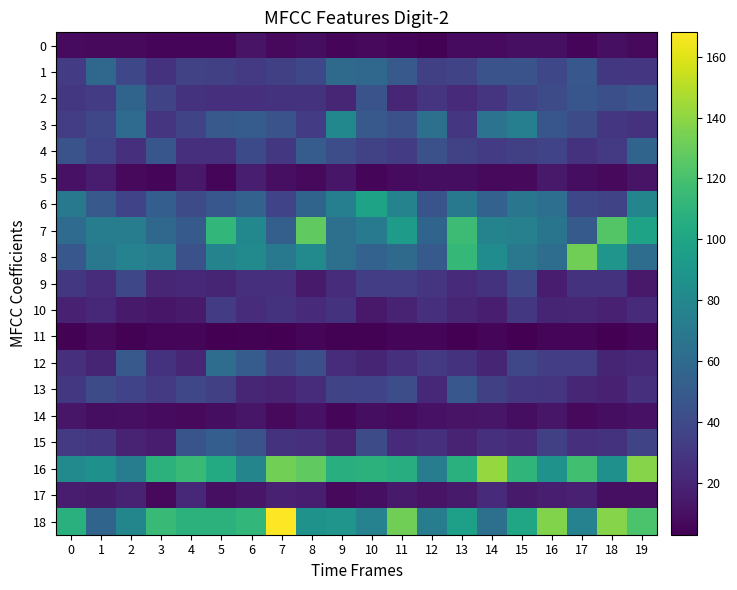

Reading right to left, what are all the values shown in this chart?

0: 19=7	18=10	17=5	16=10	15=10	14=8	13=8	12=4	11=5	10=7	9=6	8=9	7=7	6=12	5=5	4=5	3=6	2=7	1=7	0=8
1: 19=29	18=30	17=48	16=39	15=45	14=45	13=37	12=34	11=49	10=59	9=60	8=39	7=34	6=31	5=34	4=35	3=27	2=39	1=58	0=32
2: 19=47	18=43	17=47	16=41	15=37	14=28	13=23	12=28	11=21	10=45	9=21	8=27	7=27	6=25	5=25	4=27	3=37	2=56	1=32	0=30
3: 19=27	18=29	17=41	16=47	15=74	14=66	13=29	12=64	11=44	10=49	9=80	8=32	7=45	6=51	5=49	4=37	3=28	2=61	1=38	0=33
4: 19=56	18=31	17=27	16=36	15=34	14=32	13=35	12=44	11=32	10=35	9=42	8=51	7=30	6=40	5=25	4=25	3=47	2=26	1=36	0=45
5: 19=12	18=7	17=9	16=14	15=7	14=7	13=9	12=9	11=8	10=6	9=13	8=7	7=10	6=17	5=6	4=14	3=6	2=7	1=16	0=11
6: 19=79	18=37	17=39	16=63	15=68	14=55	13=70	12=46	11=77	10=99	9=74	8=56	7=36	6=55	5=48	4=41	3=52	2=36	1=49	0=70
7: 19=99	18=124	17=50	16=67	15=75	14=77	13=116	12=56	11=94	10=71	9=64	8=128	7=53	6=80	5=112	4=50	3=58	2=73	1=72	0=61
8: 19=62	18=89	17=132	16=62	15=69	14=83	13=113	12=50	11=60	10=55	9=64	8=81	7=70	6=81	5=77	4=44	3=72	2=76	1=69	0=48
9: 19=14	18=27	17=27	16=16	15=38	14=27	13=23	12=28	11=33	10=33	9=24	8=15	7=25	6=25	5=20	4=22	3=21	2=39	1=24	0=30
10: 19=23	18=18	17=21	16=20	15=30	14=17	13=21	12=26	11=19	10=14	9=27	8=23	7=27	6=24	5=32	4=15	3=13	2=15	1=22	0=18
11: 19=5	18=3	17=6	16=5	15=3	14=5	13=3	12=5	11=5	10=4	9=4	8=6	7=3	6=4	5=3	4=5	3=6	2=4	1=7	0=4
12: 19=22	18=20	17=33	16=33	15=38	14=20	13=27	12=31	11=26	10=20	9=24	8=43	7=37	6=51	5=62	4=21	3=27	2=49	1=20	0=25
13: 19=25	18=18	17=21	16=28	15=29	14=34	13=48	12=22	11=42	10=36	9=37	8=24	7=19	6=21	5=34	4=38	3=31	2=36	1=41	0=30
14: 19=11	18=9	17=7	16=13	15=9	14=13	13=12	12=11	11=8	10=9	9=6	8=11	7=7	6=13	5=9	4=7	3=8	2=10	1=9	0=13
15: 19=37	18=27	17=25	16=34	15=23	14=25	13=19	12=26	11=23	10=41	9=19	8=25	7=27	6=45	5=52	4=46	3=16	2=19	1=29	0=31
16: 19=138	18=86	17=118	16=88	15=111	14=142	13=108	12=73	11=106	10=109	9=107	8=128	7=133	6=78	5=104	4=114	3=109	2=72	1=86	0=82
17: 19=10	18=10	17=18	16=17	15=15	14=23	13=15	12=12	11=15	10=10	9=7	8=17	7=18	6=13	5=10	4=22	3=7	2=19	1=15	0=16
18: 19=121	18=138	17=76	16=137	15=100	14=64	13=96	12=73	11=132	10=76	9=89	8=88	7=168	6=112	5=109	4=109	3=115	2=79	1=56	0=108